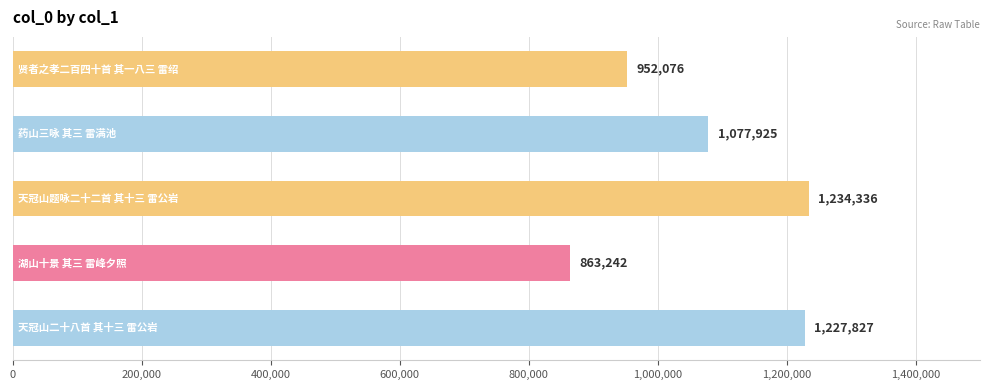

Count the number of categories in the chart.

5